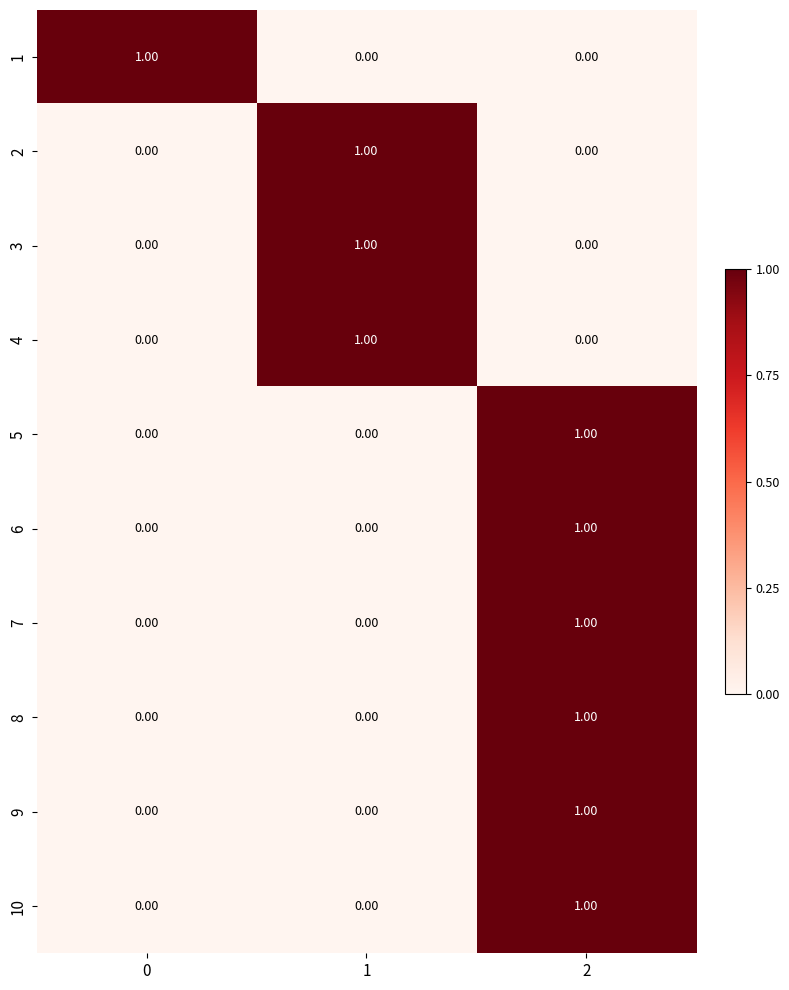

At how many categories does at least one series exceed 0?

3